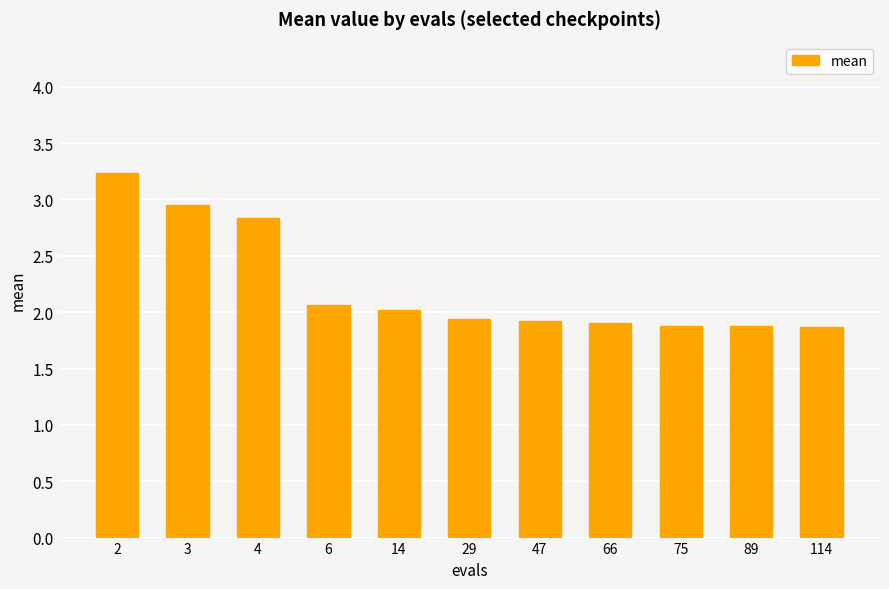

What value does the data have at 4?

2.8